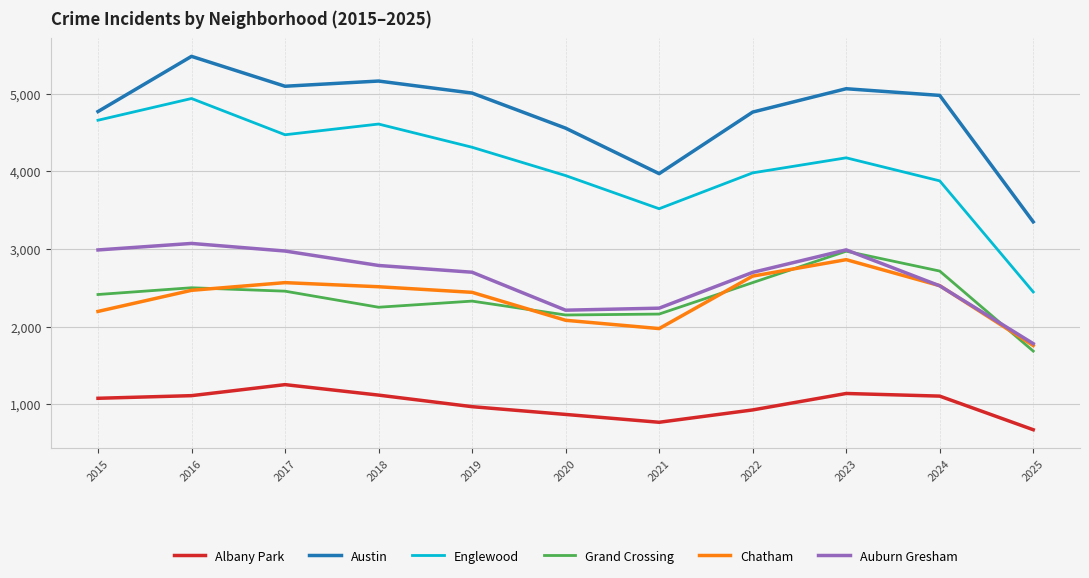

Which series has the largest total across all categories?

Austin